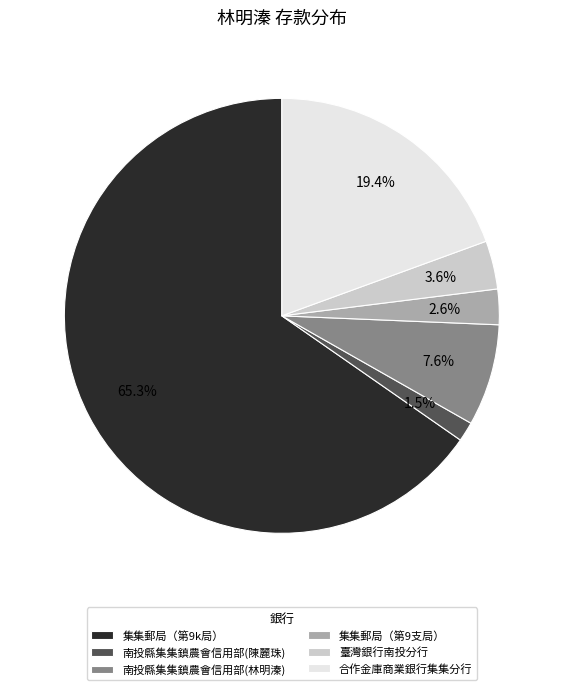

How many segments does this pie chart have?

6